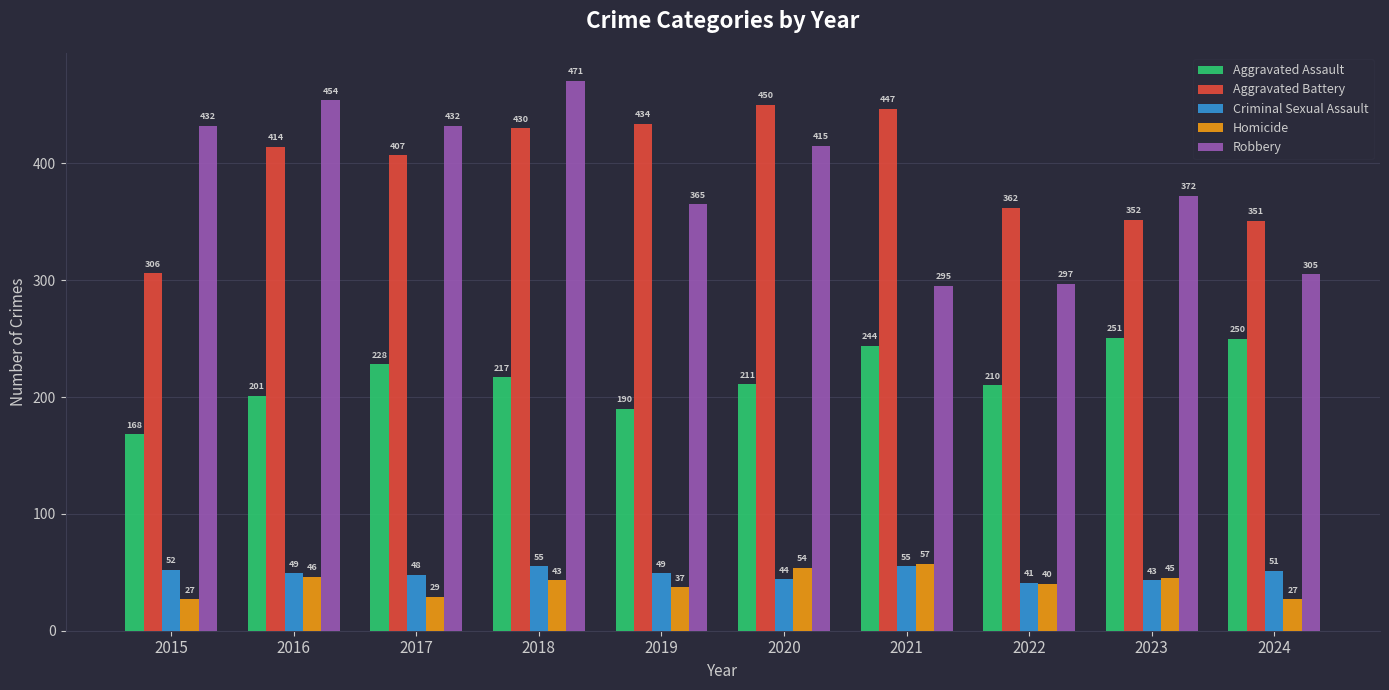

What is the value of the Aggravated Assault bar at the 3rd from the left?

228